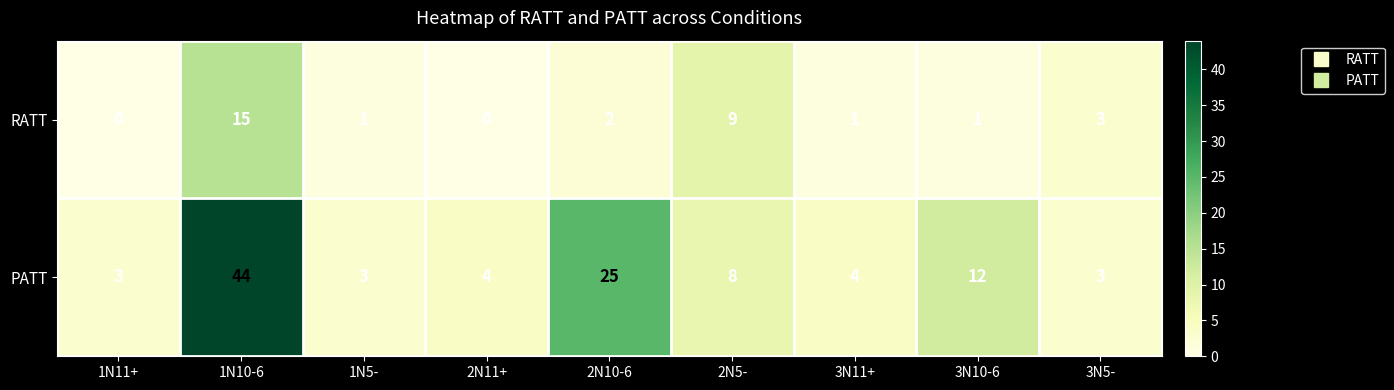

Between 1N11+ and 2N10-6, which series saw the biggest shift?

PATT